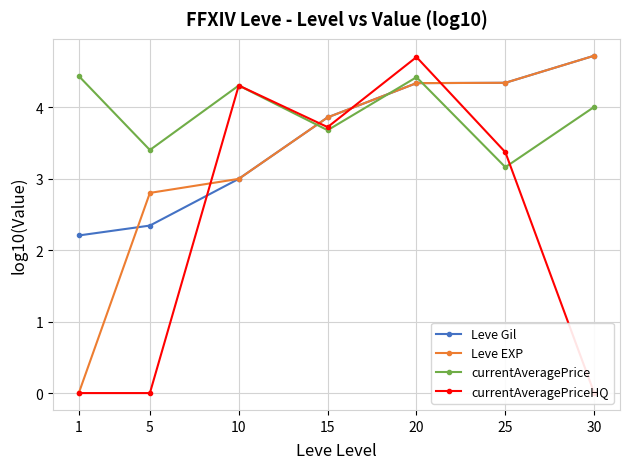

Read the currentAveragePriceHQ value at 20.

4.7